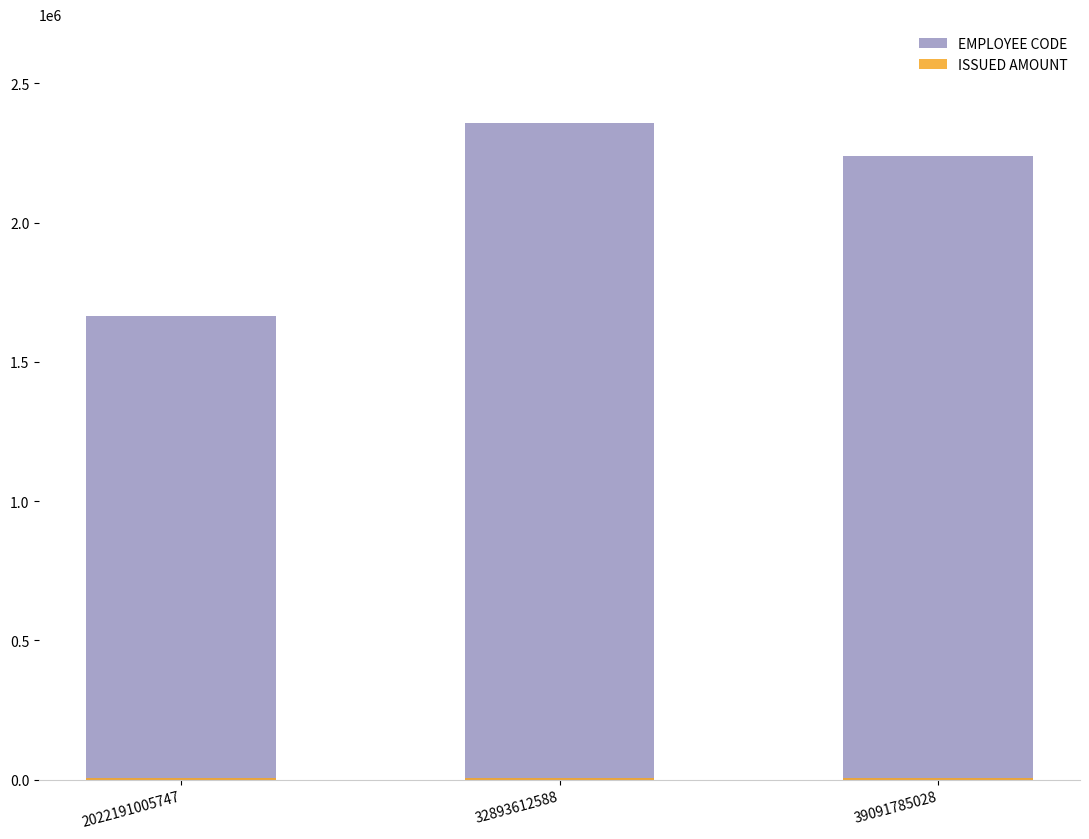

Between 32893612588 and 39091785028, which series saw the biggest shift?

EMPLOYEE CODE